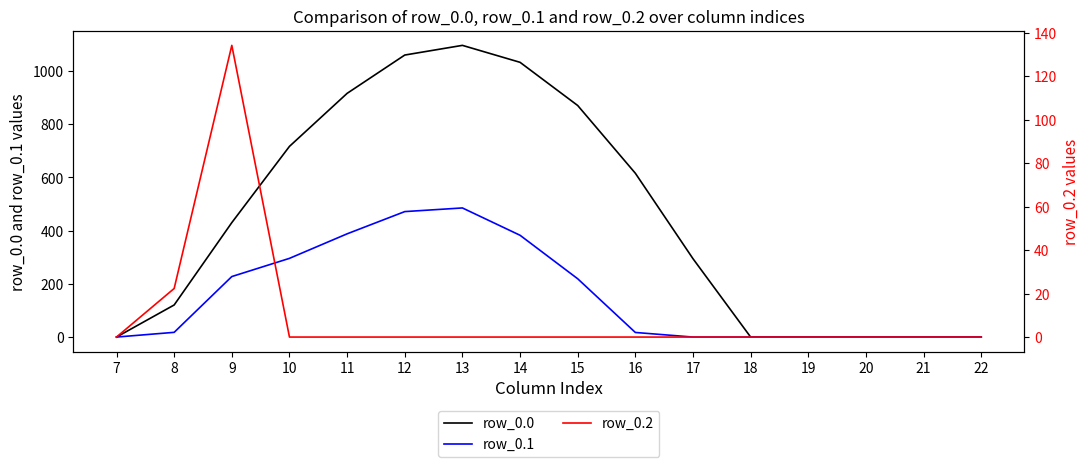

At 12, list the series in order from largest to smallest.

row_0.0, row_0.1, row_0.2